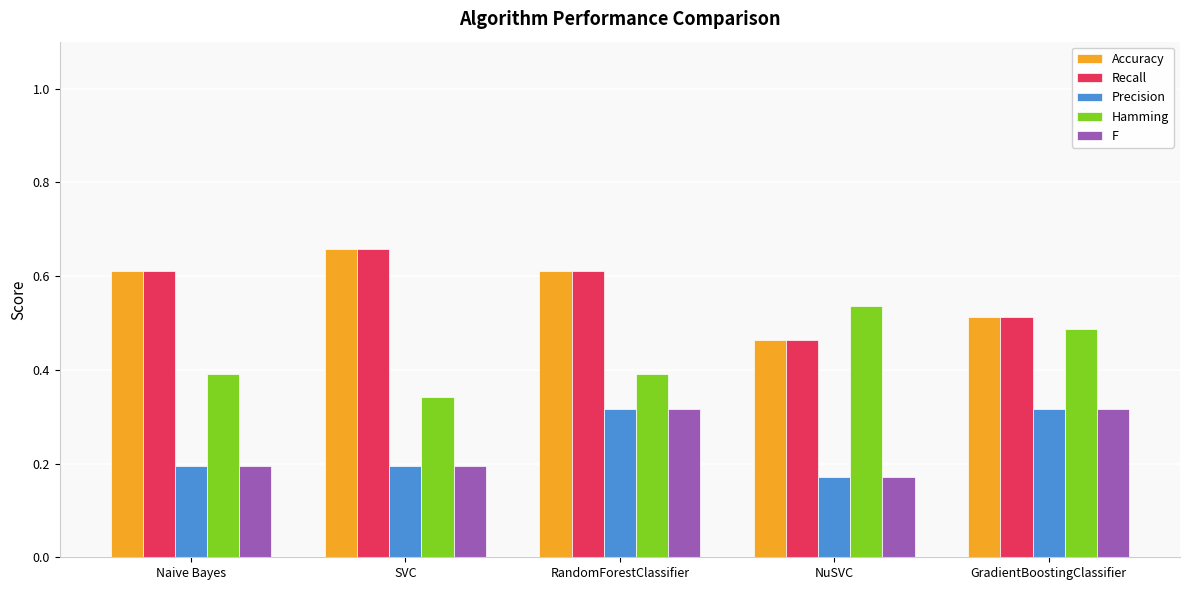

Is the value of Precision at NuSVC greater than the value of Accuracy at SVC?

No